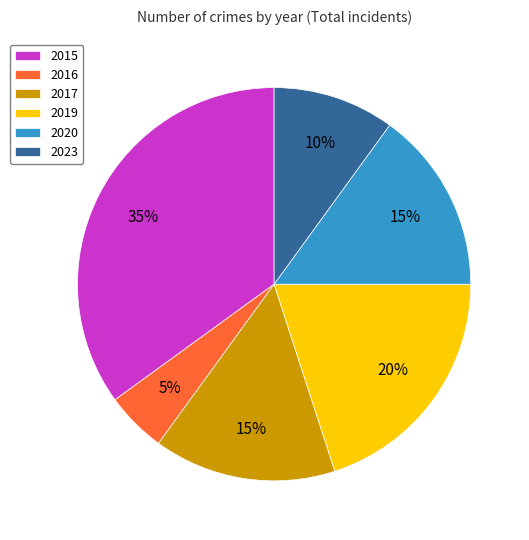

Which category has the biggest portion of the pie?

2015